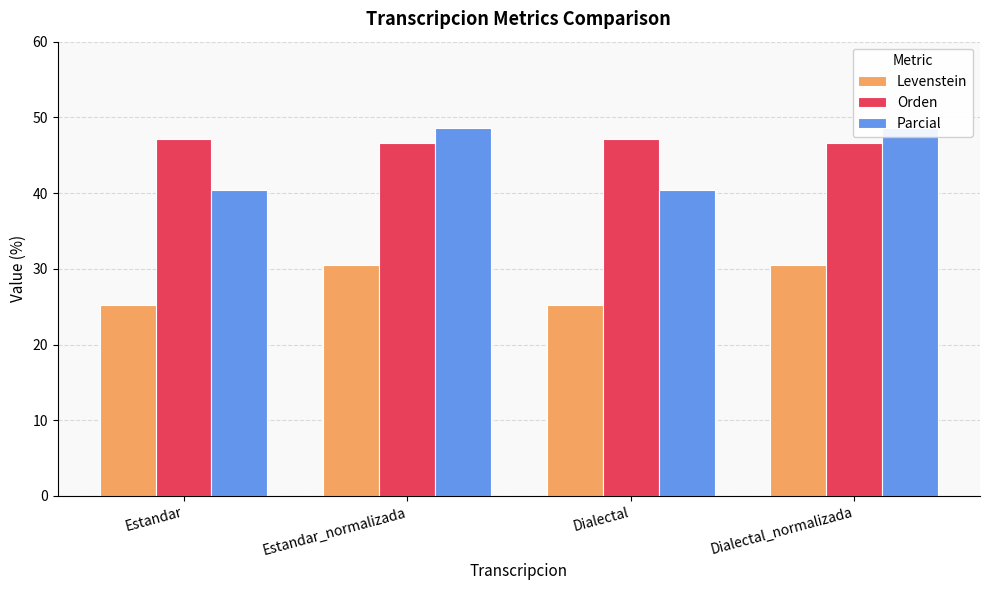

Is it true that Orden equals 25.8 at Estandar_normalizada?

False